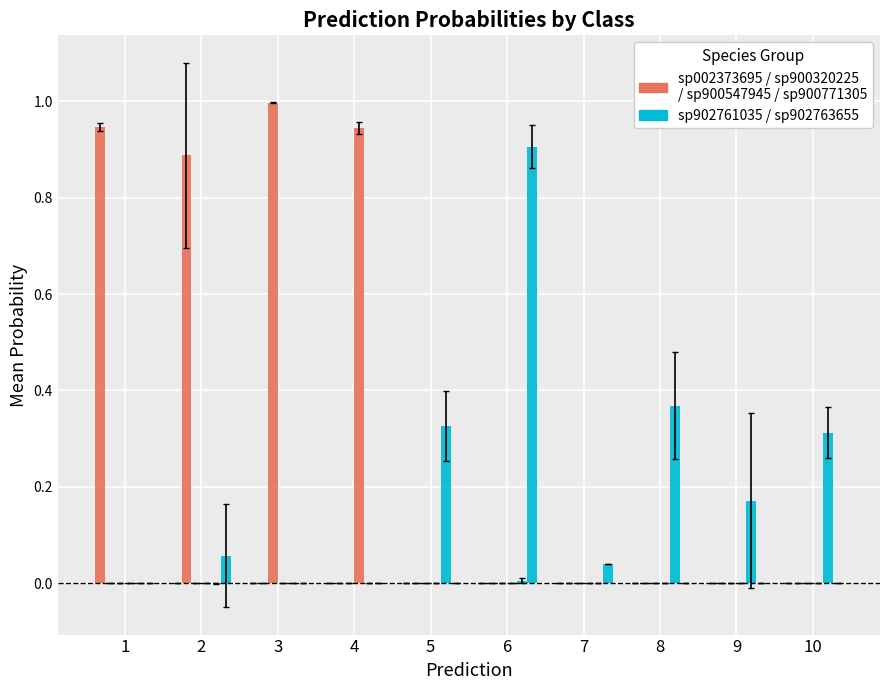

How many categories are shown in the chart?

10